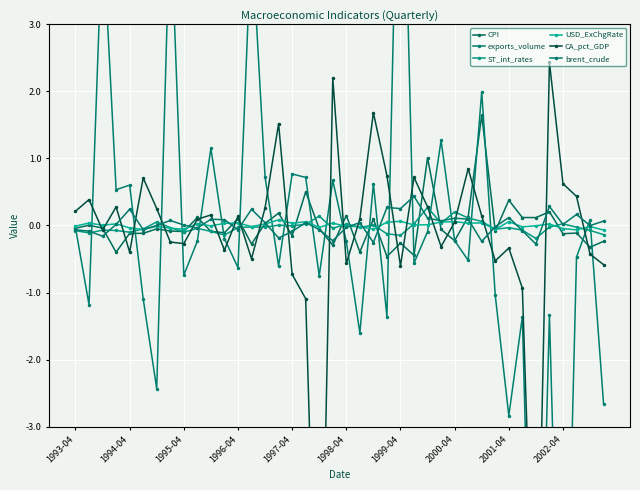

What is the total value across all series at 2002-04?

-0.1